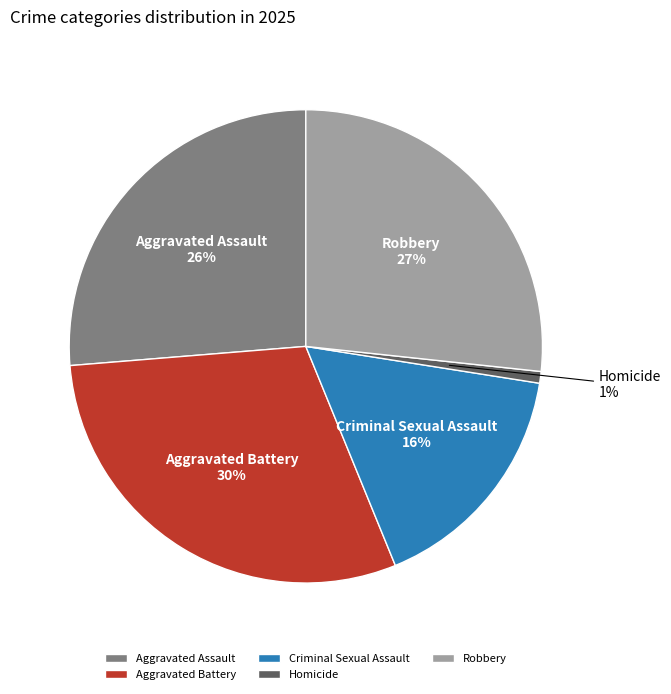

How many segments does this pie chart have?

5